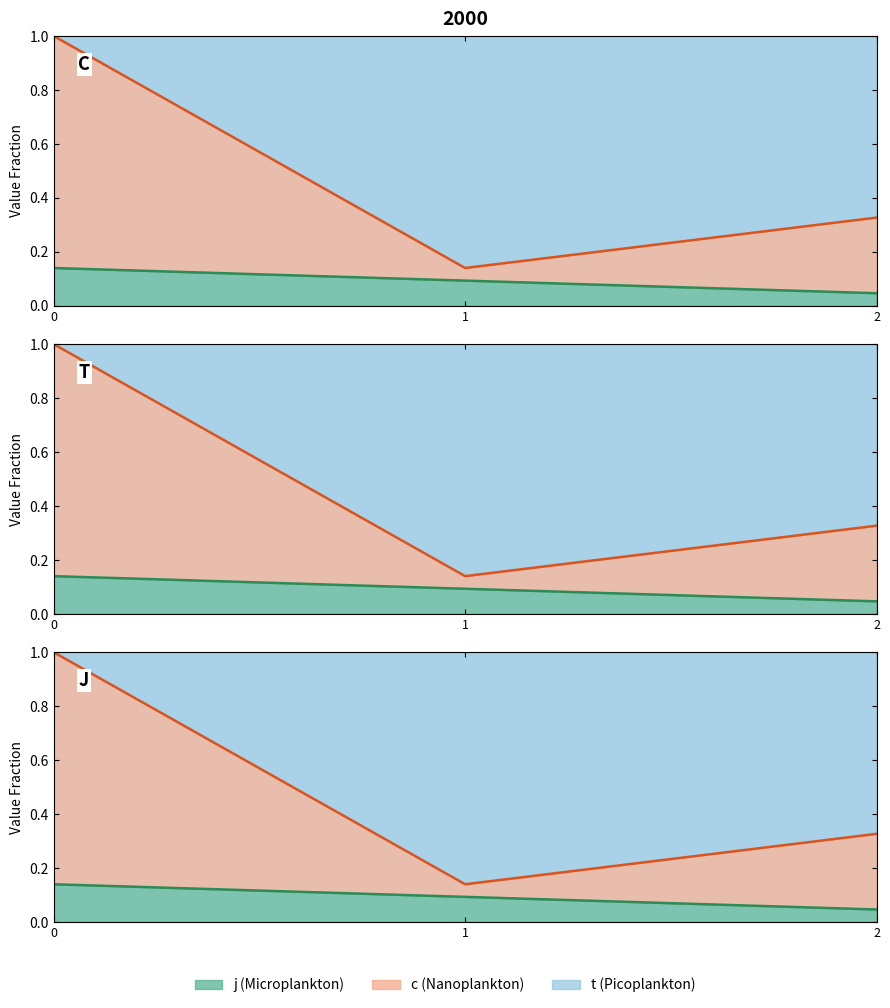

What is the spread (max minus min) of values at 0?

0.9